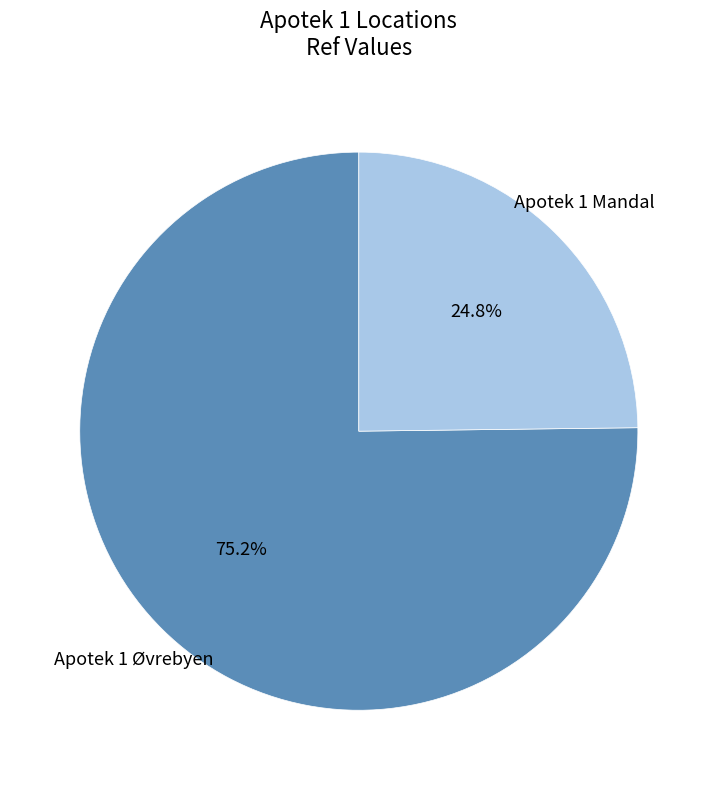

Does any single category account for the majority?

Yes